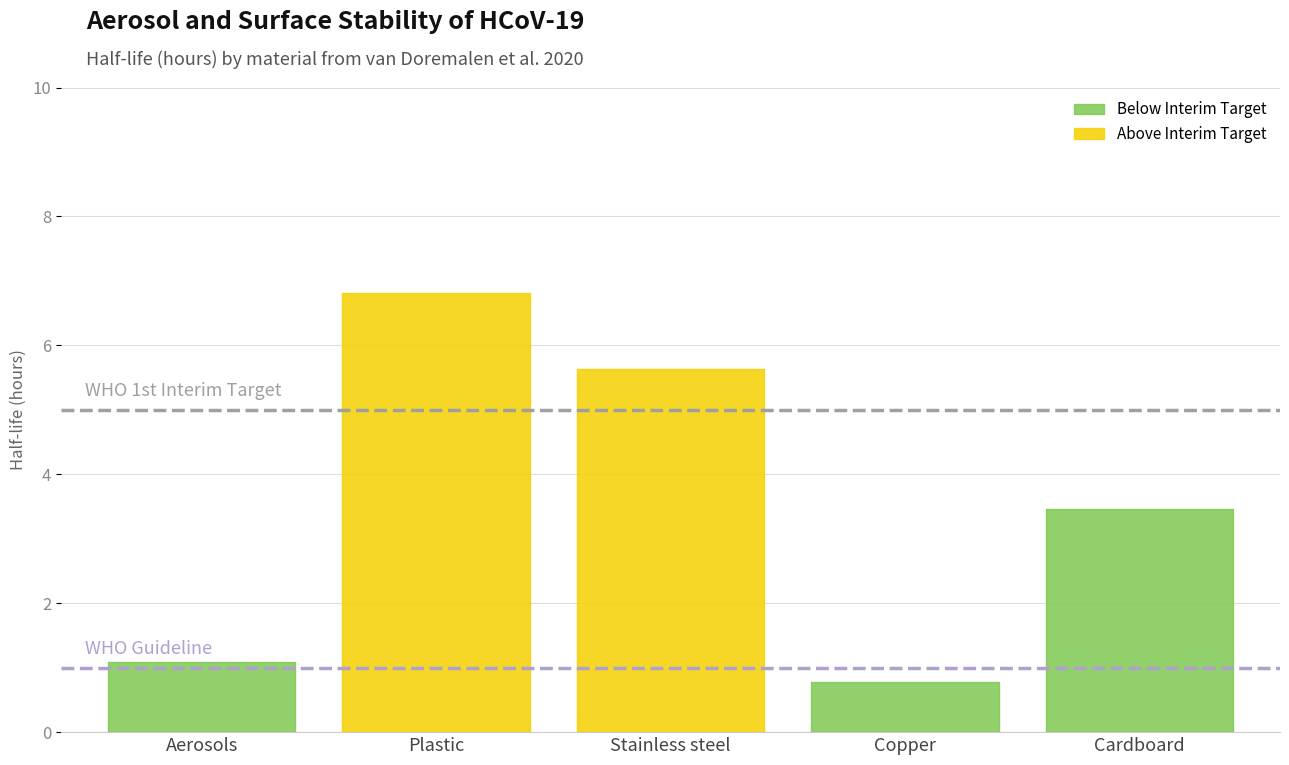

Where is the data nearest to the value 3?

Cardboard